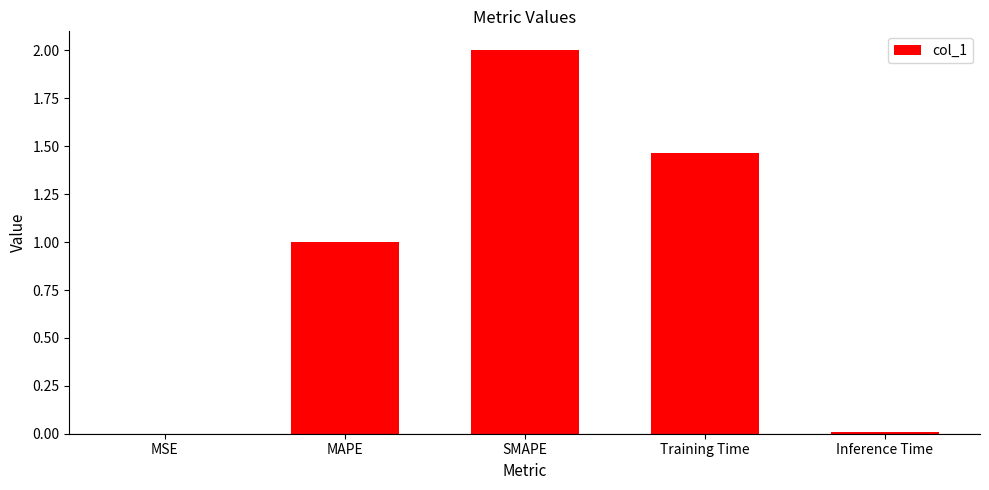

What is the sum of all values?

4.5